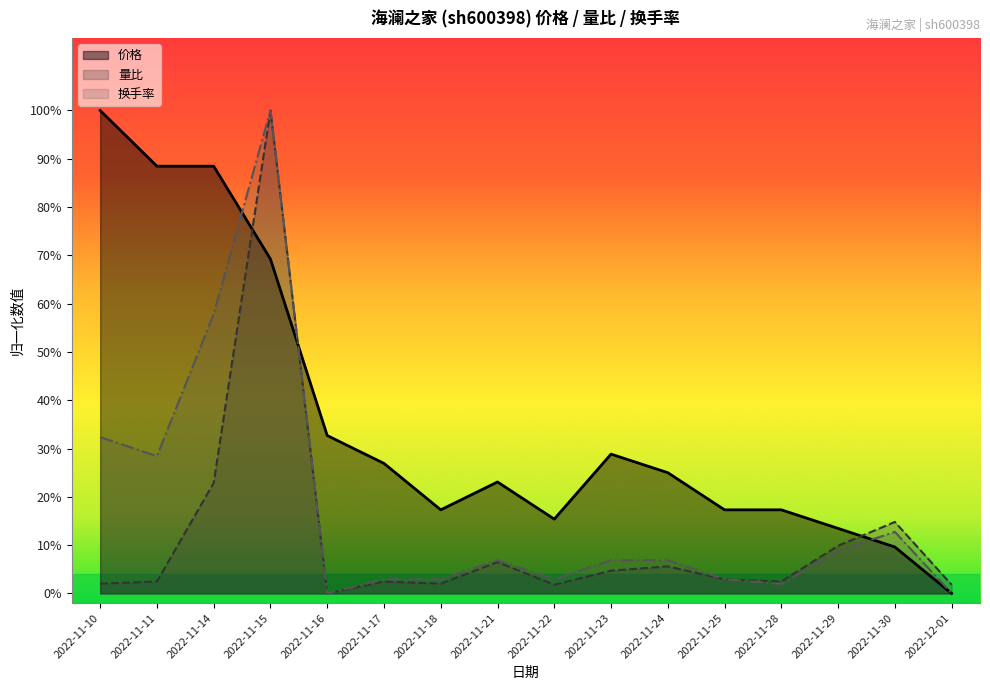

Between 2022-11-22 and 2022-11-28, which is larger?

2022-11-28